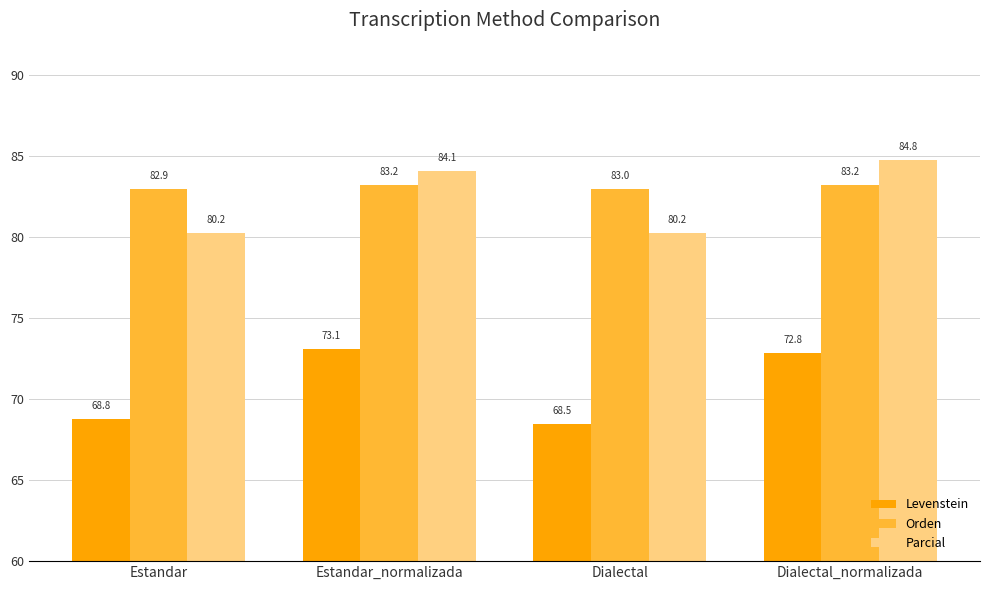

The value of Levenstein at Estandar_normalizada is 104.6. True or false?

False